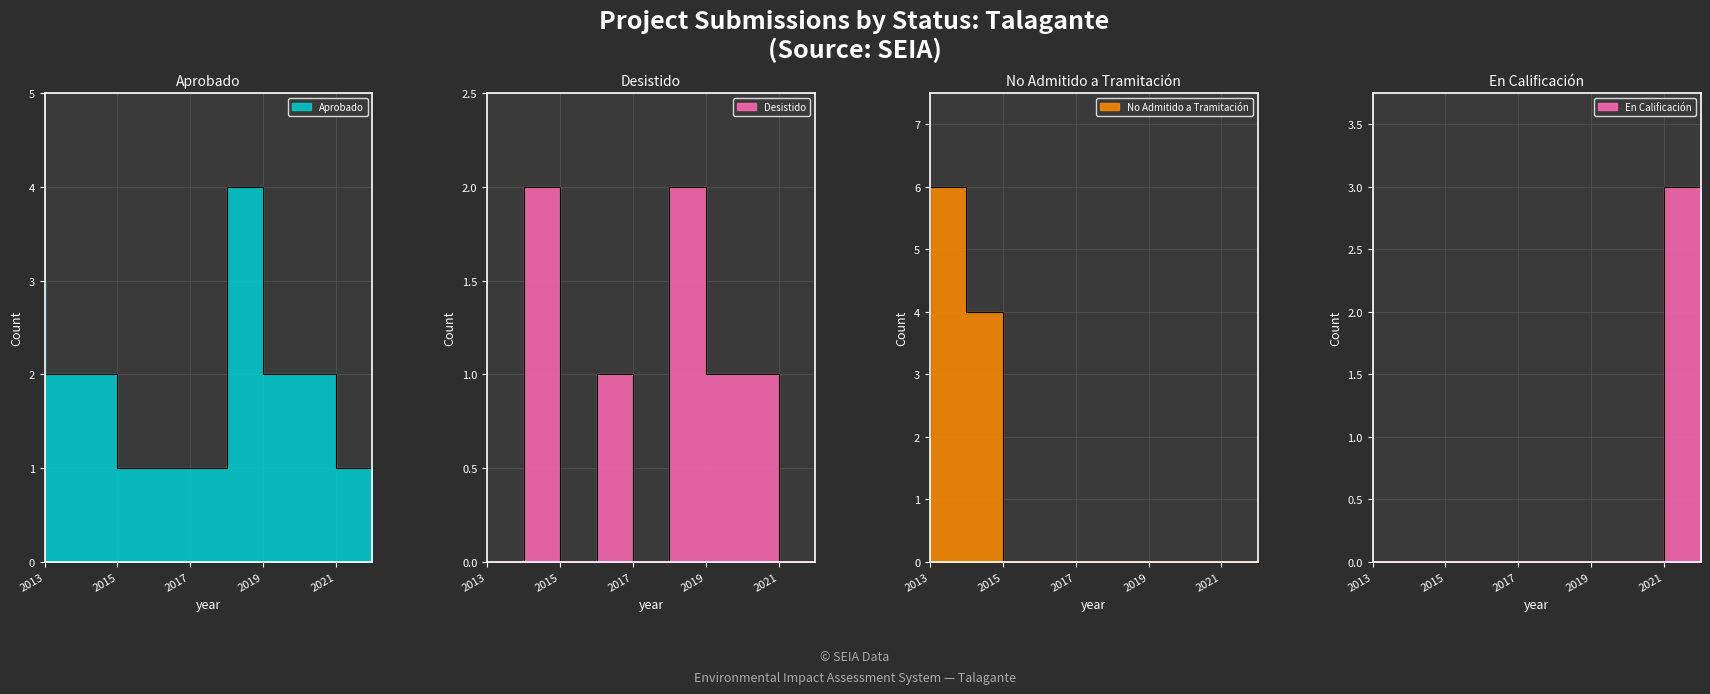

List the series in order of their overall mean, lowest first.

En Calificación, Desistido, No Admitido a Tramitación, Aprobado